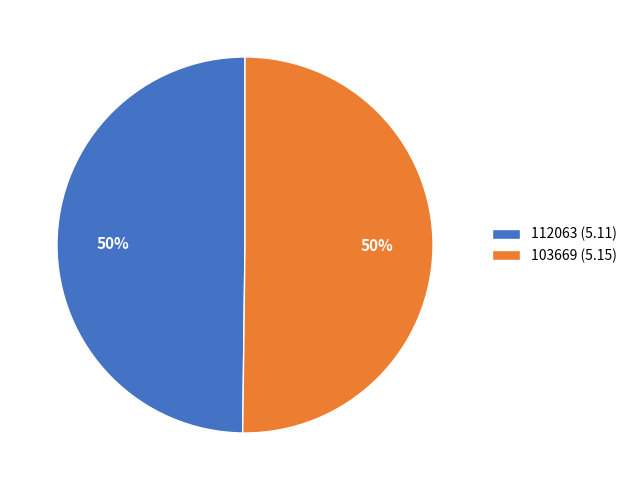

To the nearest percent, what is the average slice percentage?

50%